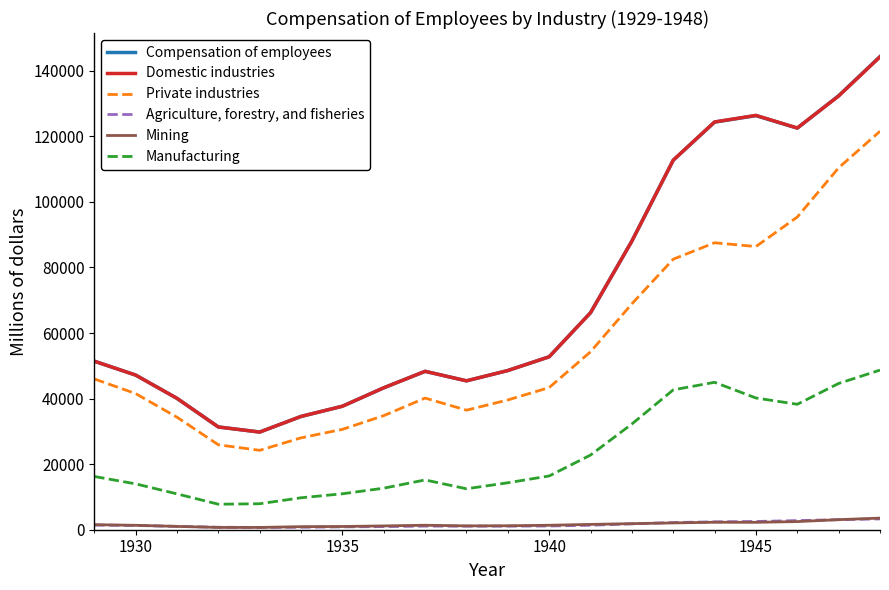

Which series has the widest spread of values?

Compensation of employees